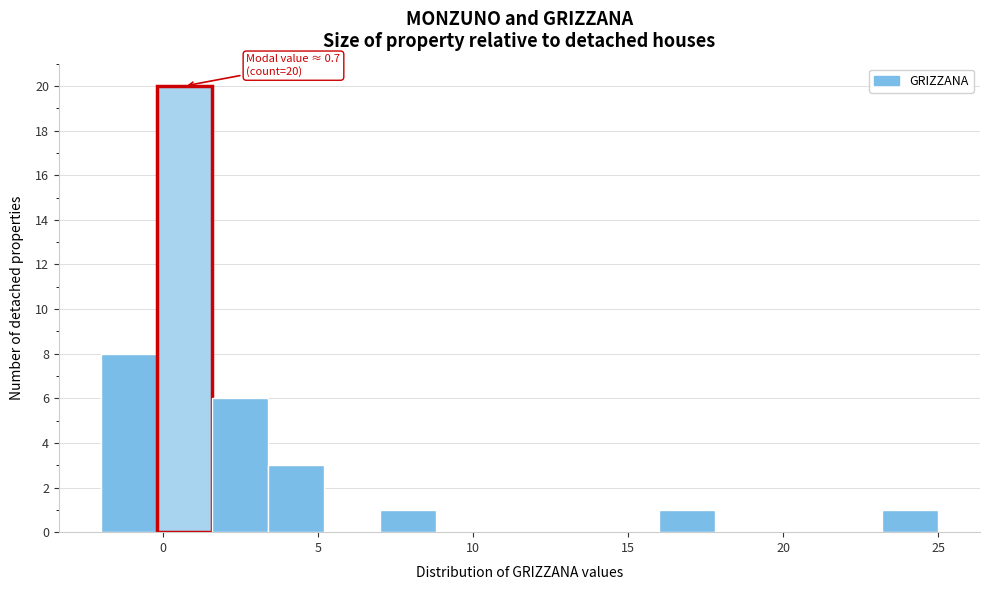

Around what value on the x-axis is the tallest bar? Give the approximate position of its centre, as read against the axis.

0.5